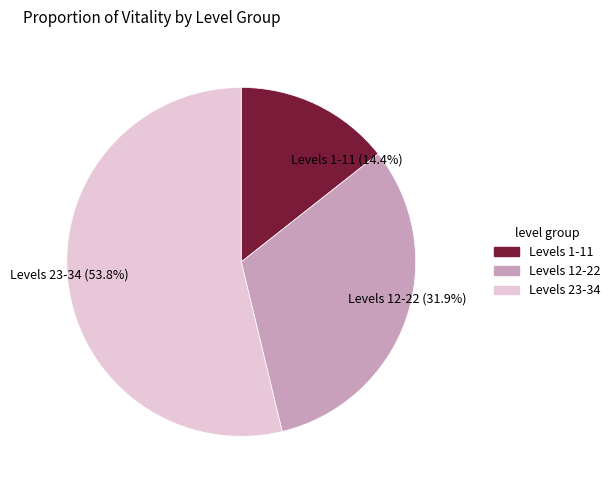

Which slice represents more than half of the pie?

Levels 23-34